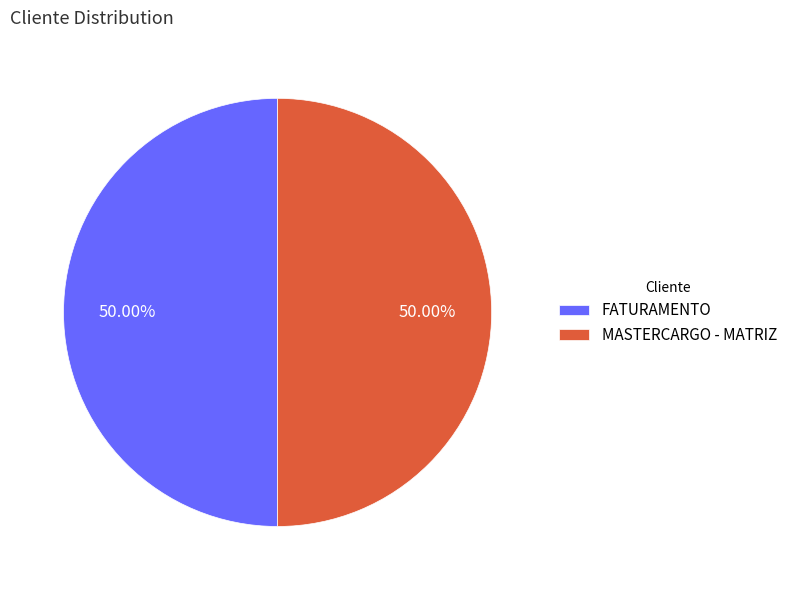

The MASTERCARGO - MATRIZ slice represents 63% of the pie. True or false?

False